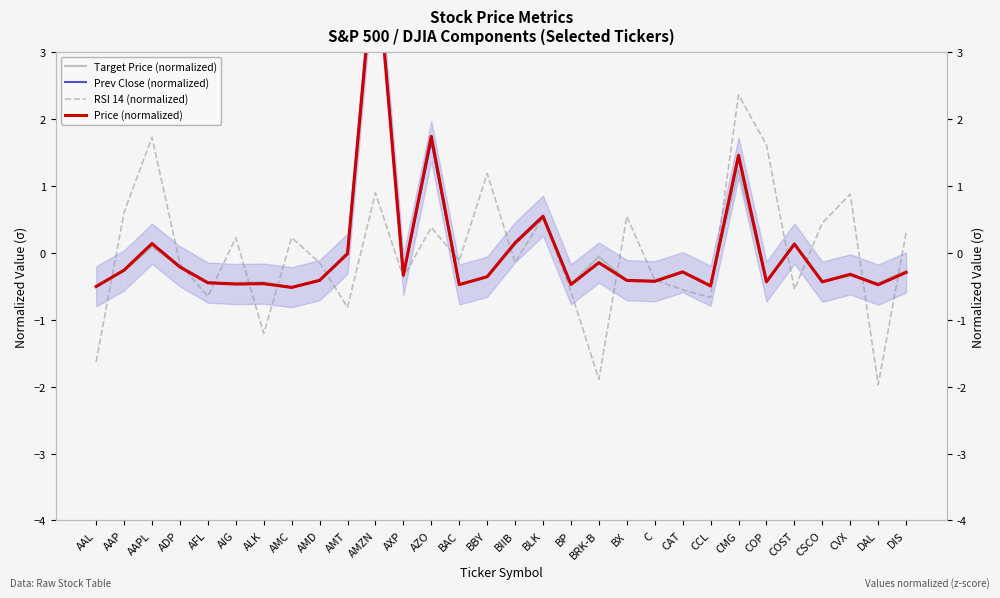

True or false: Price (normalized) has a value of -0.5 at AFL.

True